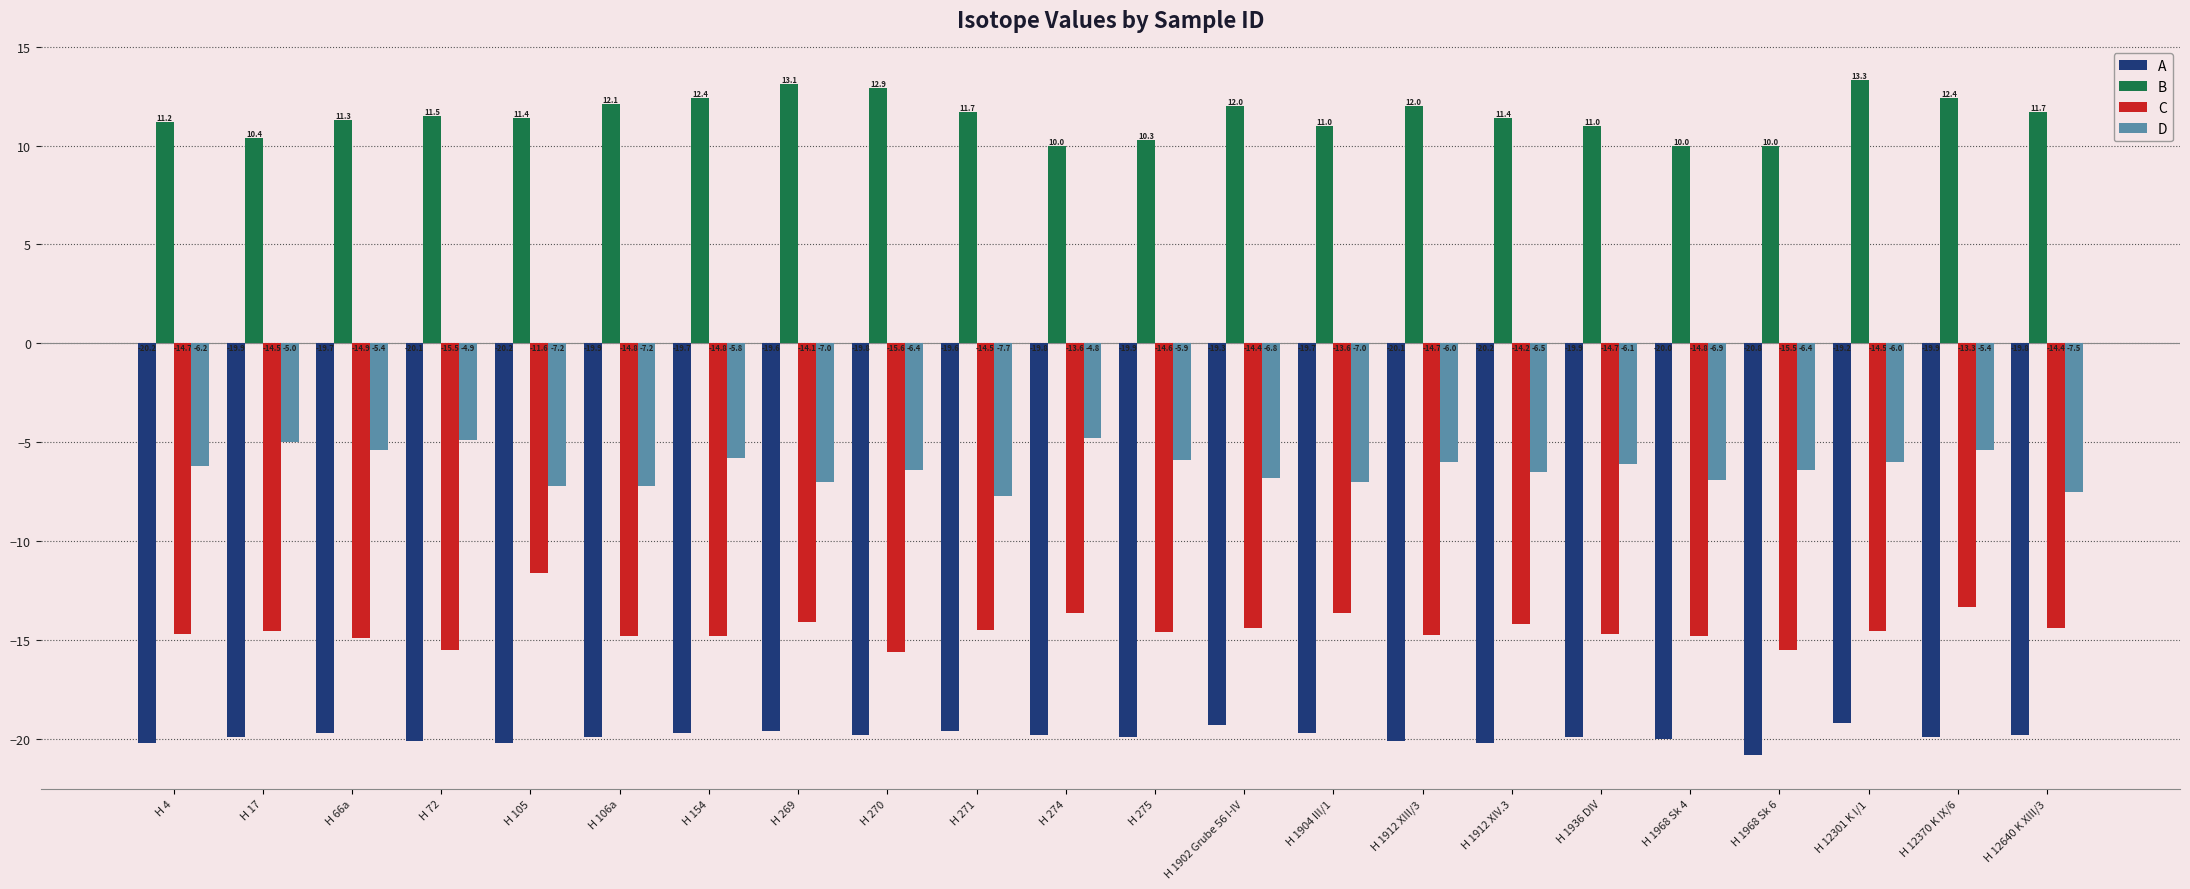

How many data points in D are less than -6?

13